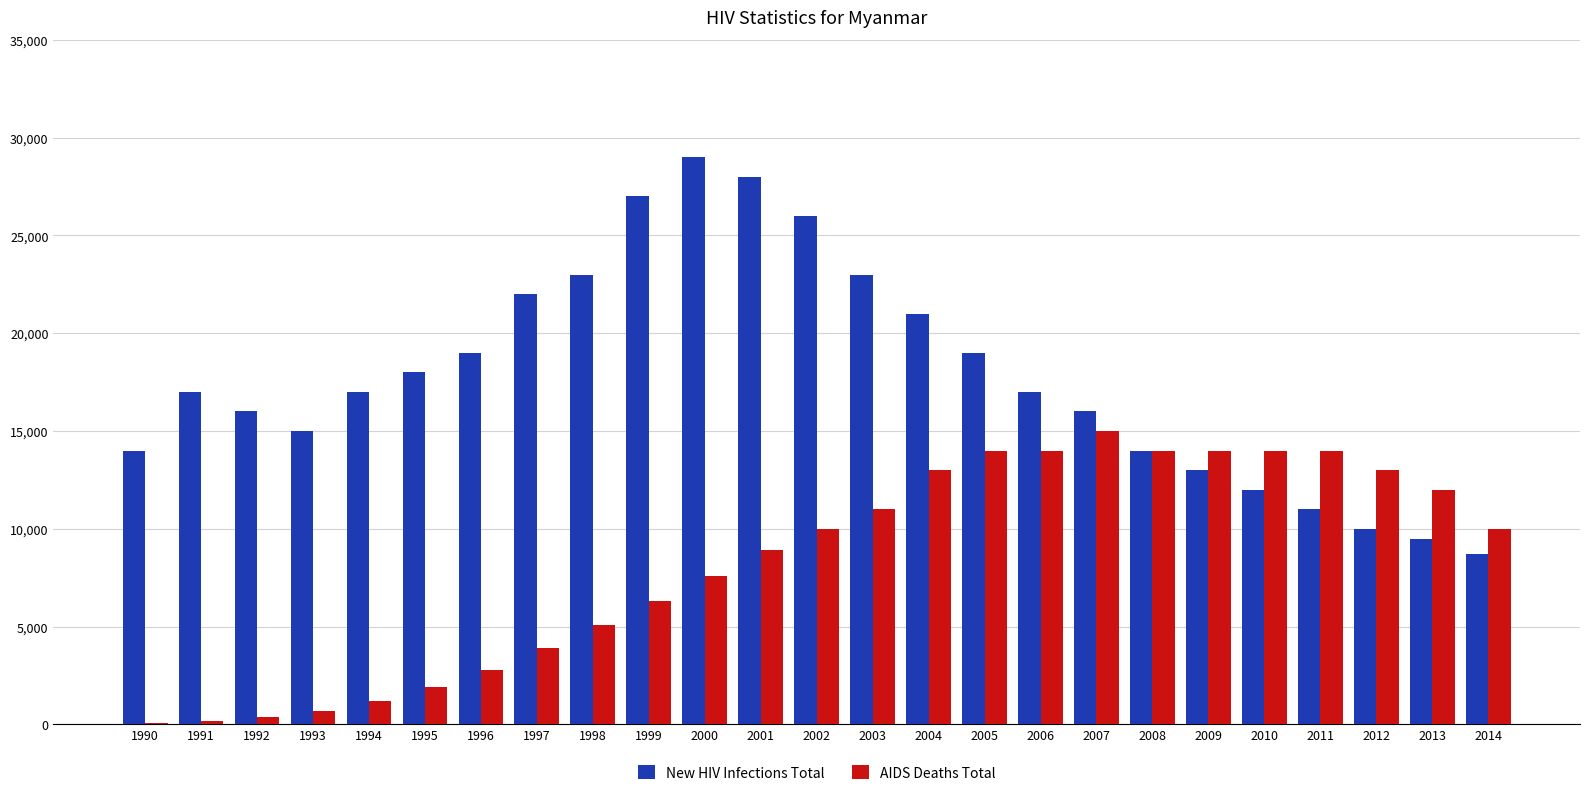

What is the average value of the New HIV Infections Total series?

17808